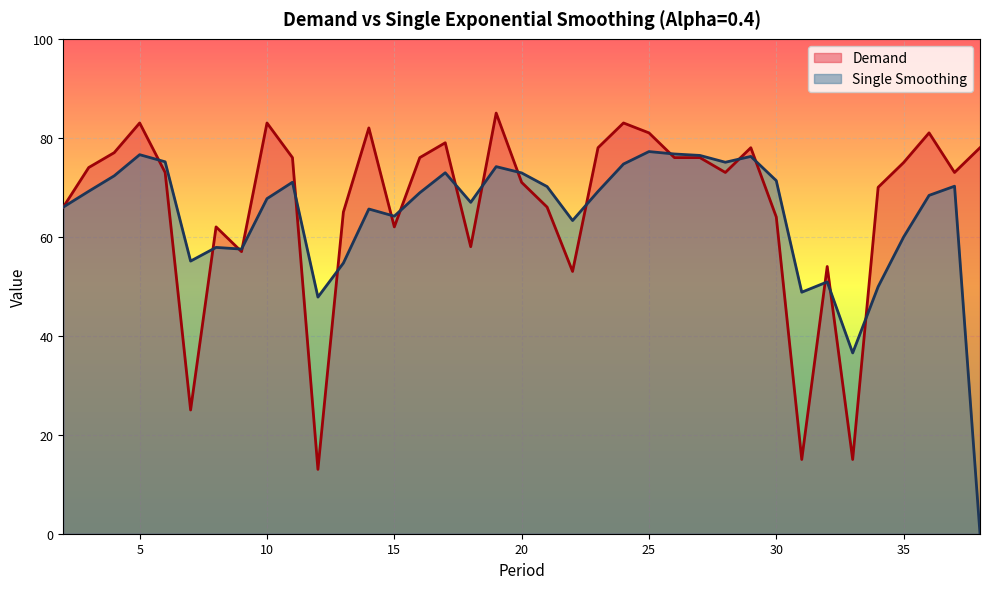

Where is the first local maximum for Demand?

5